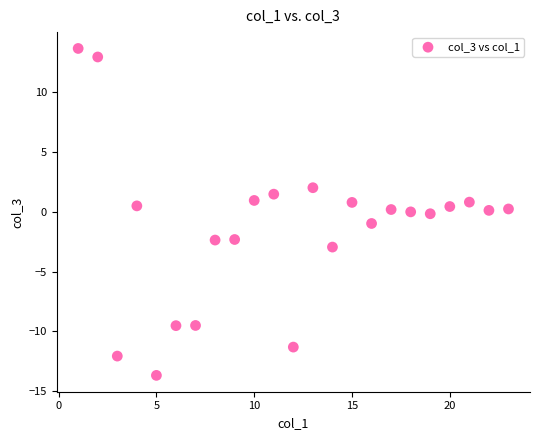

What is the range of X values (max minus min)?

22.0